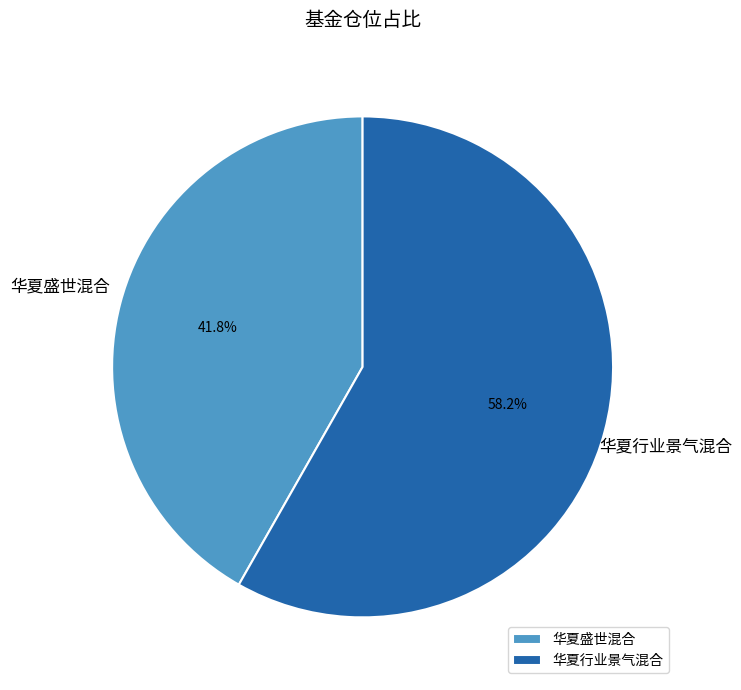

To the nearest percent, what percentage of the pie is 华夏盛世混合?

42%